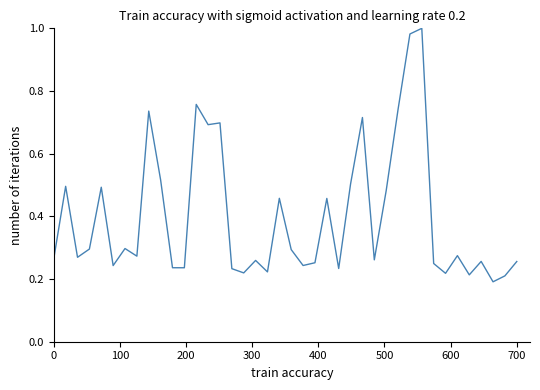

What is the difference between the second highest and second lowest values?

0.8